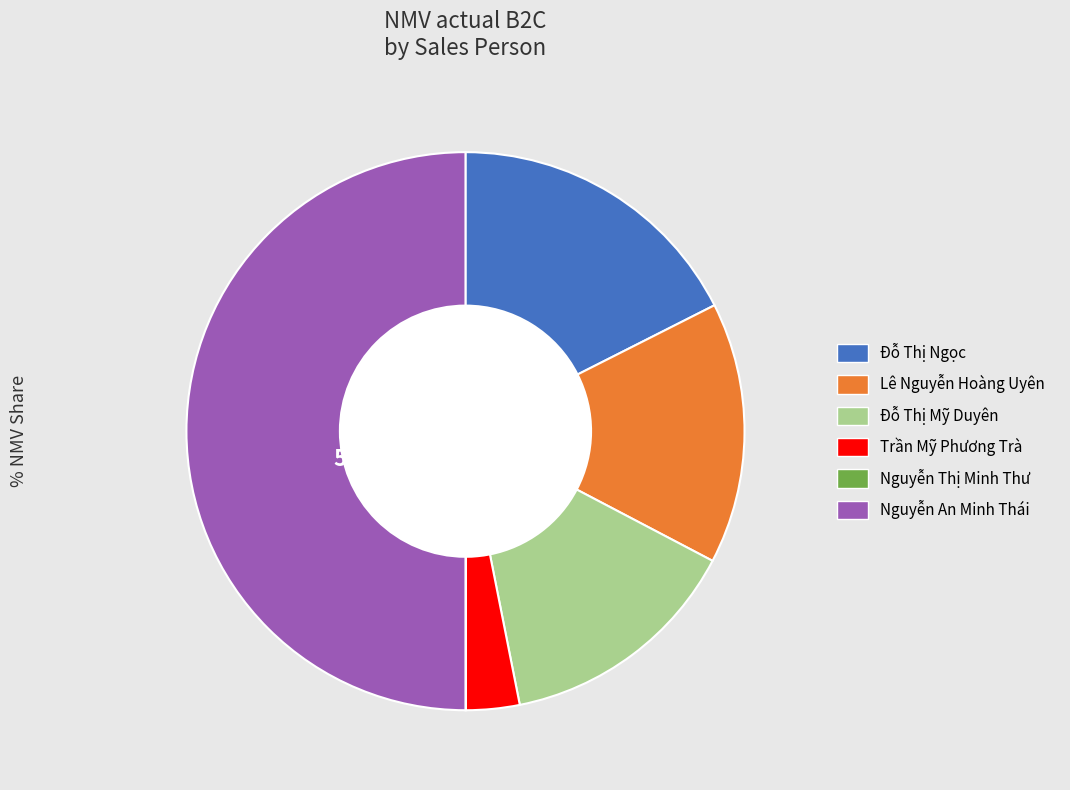

Is Đỗ Thị Ngọc the majority of the pie?

No